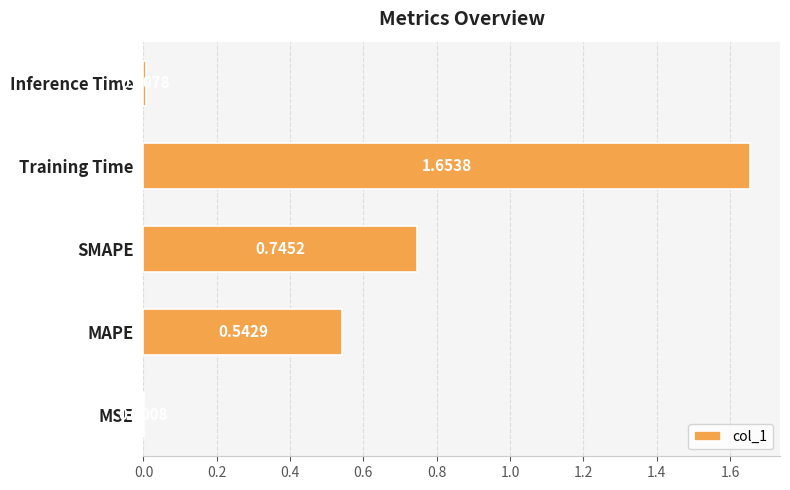

Between Training Time and SMAPE, which is larger?

Training Time